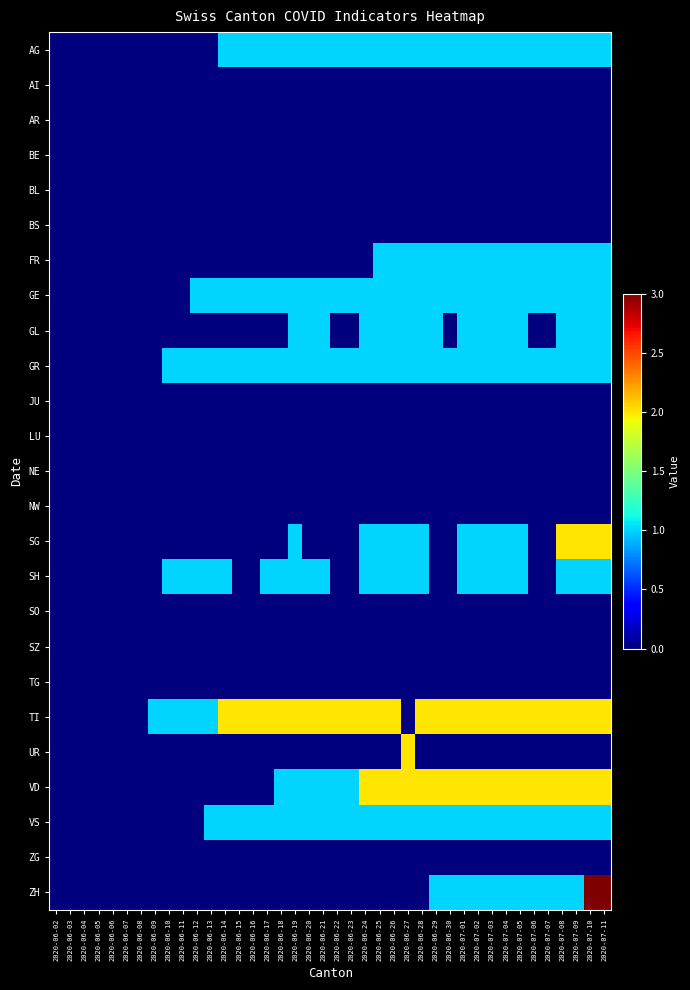

Between 2020-06-15 and 2020-06-26, which series saw the biggest shift?

VD